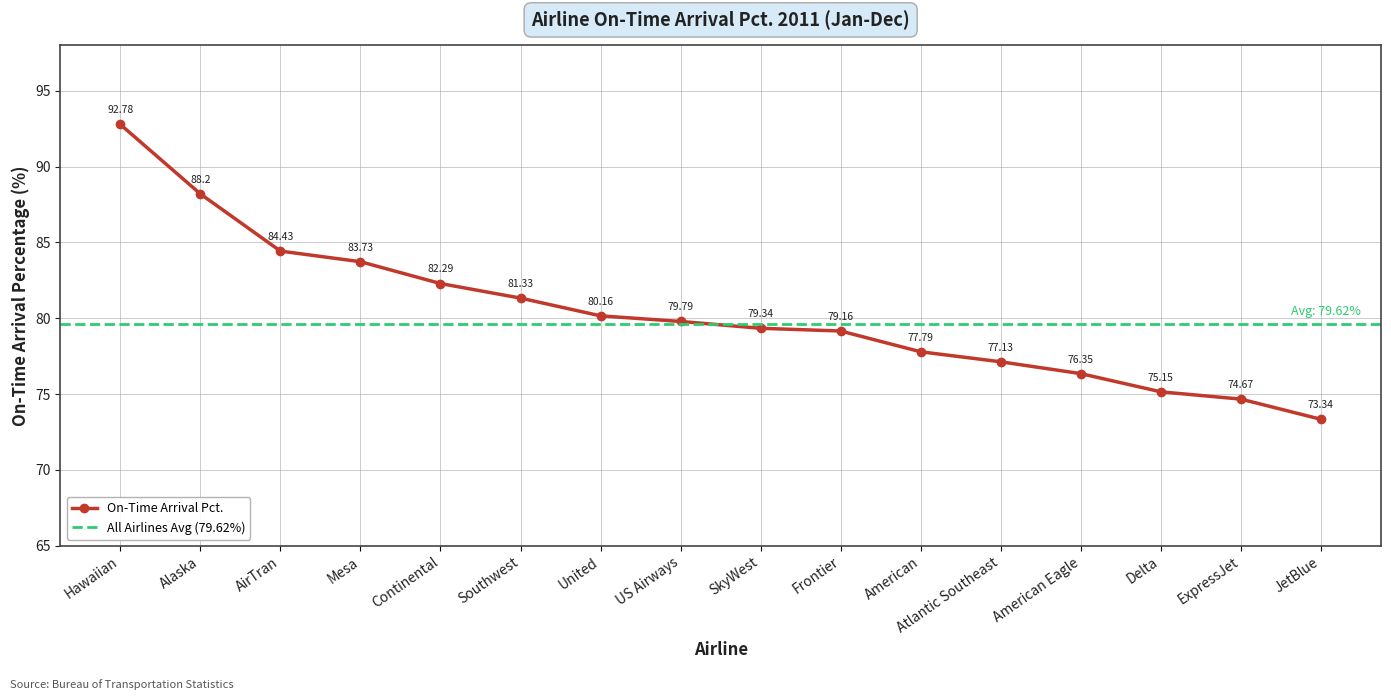

What is the greatest value displayed?

92.8